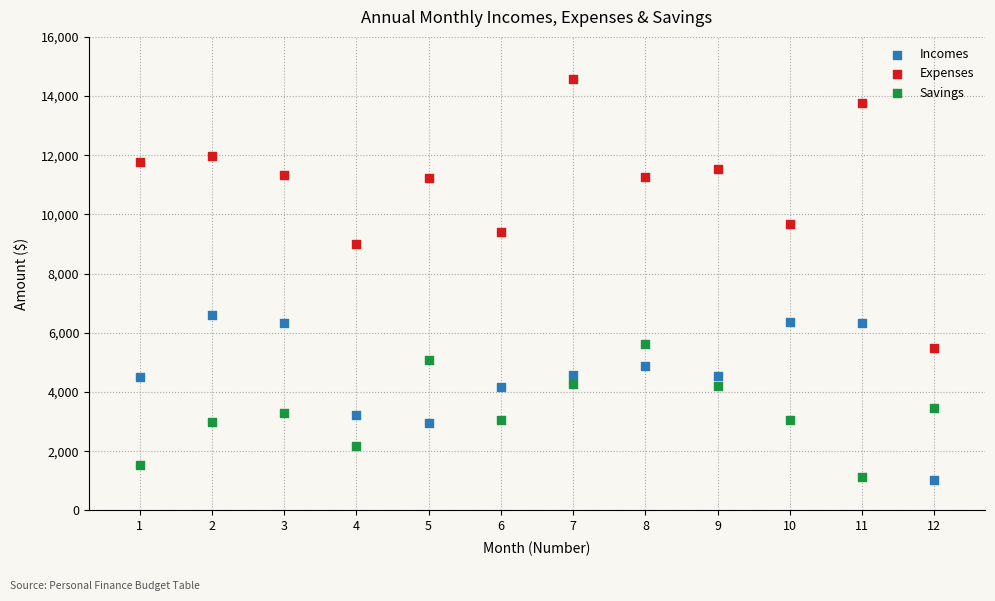

Which series contains the highest Y value?

Expenses